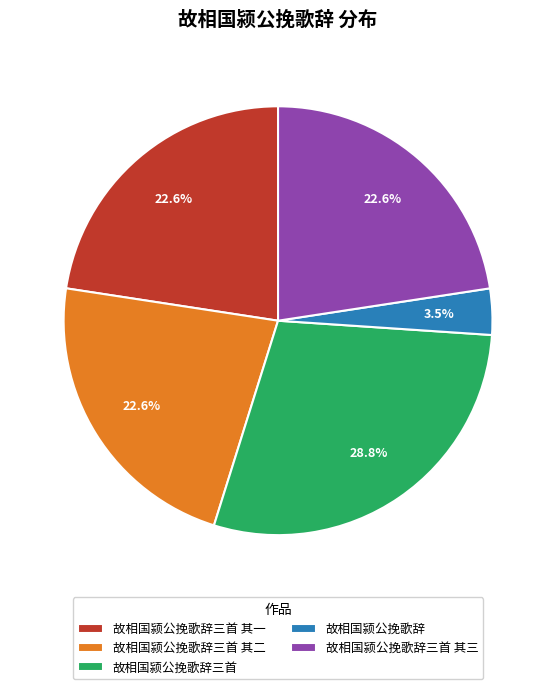

Is 故相国颍公挽歌辞三首 the majority of the pie?

No